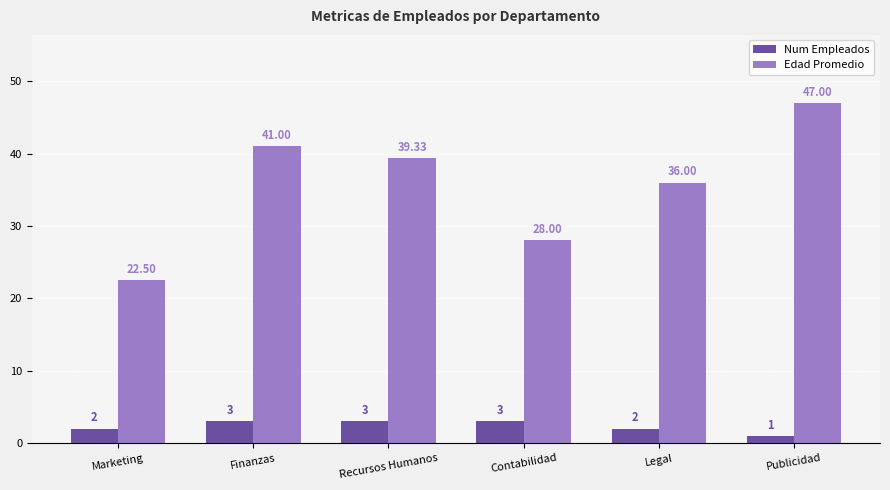

Rank the categories by Edad Promedio value from highest to lowest.

Publicidad, Finanzas, Recursos Humanos, Legal, Contabilidad, Marketing